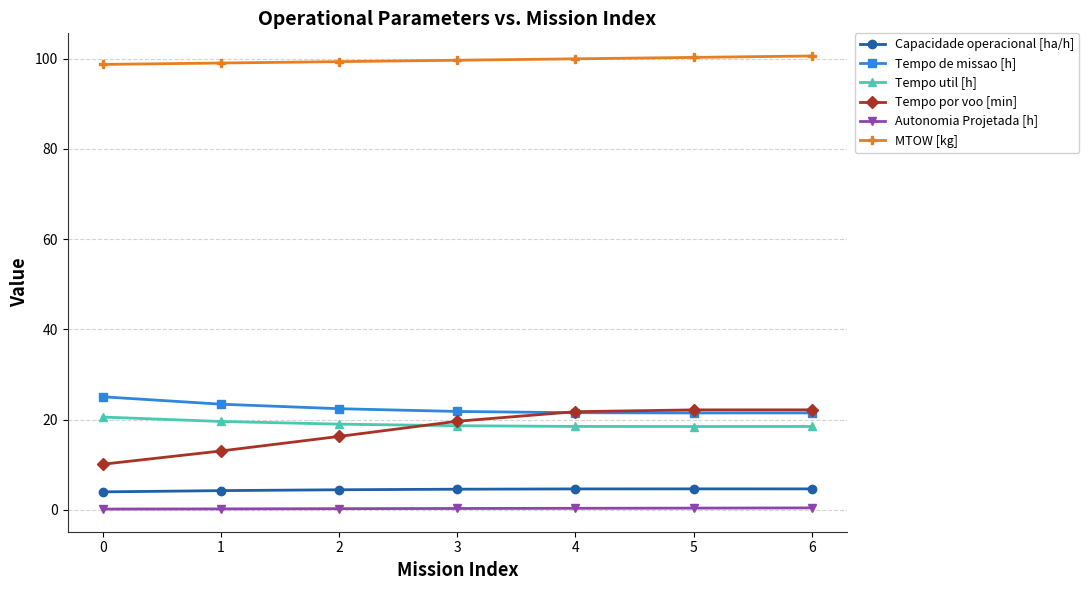

Which series has the largest total across all categories?

MTOW [kg]